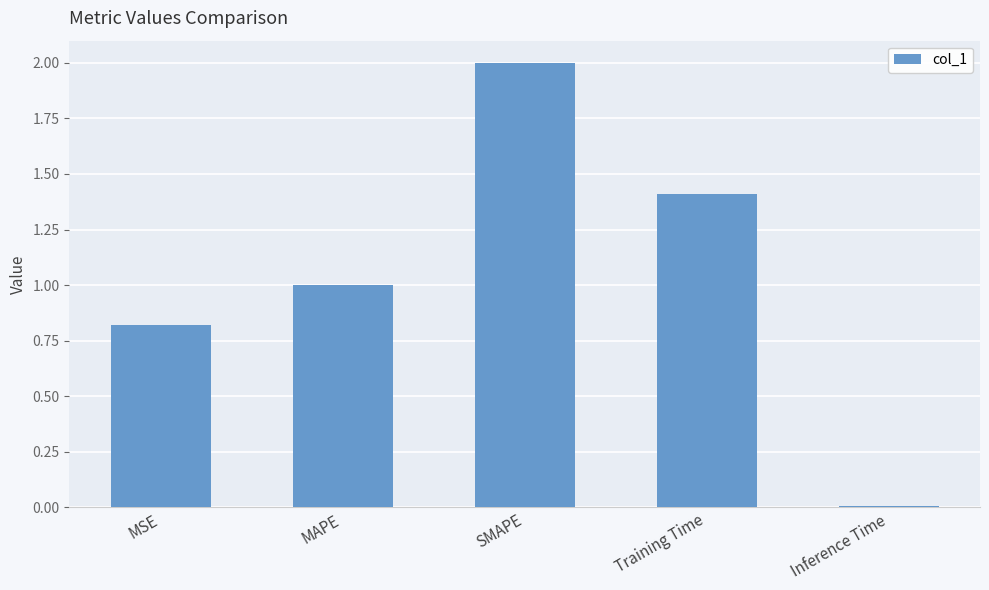

Is it true that the value at Inference Time is 0.0?

True